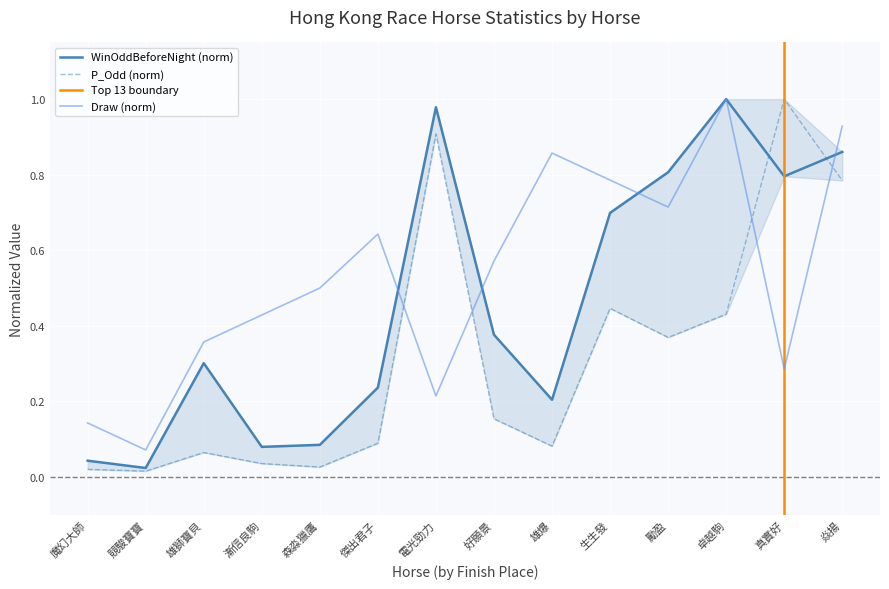

Which category has the highest value in the P_Odd series?

真實好